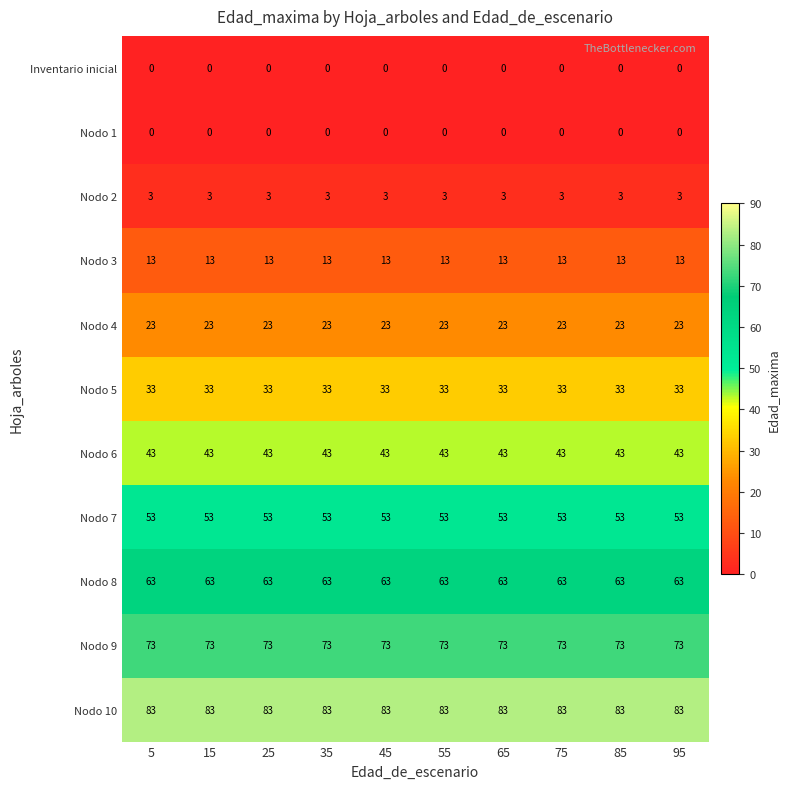

What is the maximum value for Nodo 6?

43